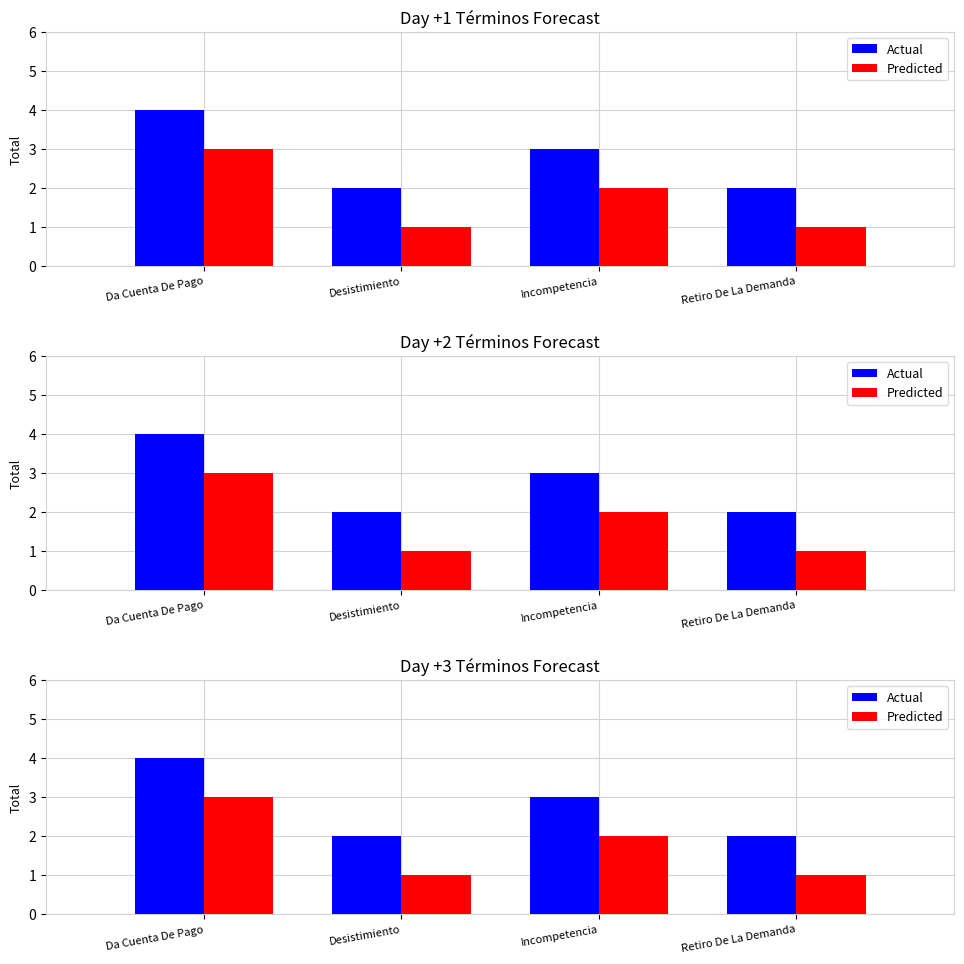

What is the smallest value displayed?

1